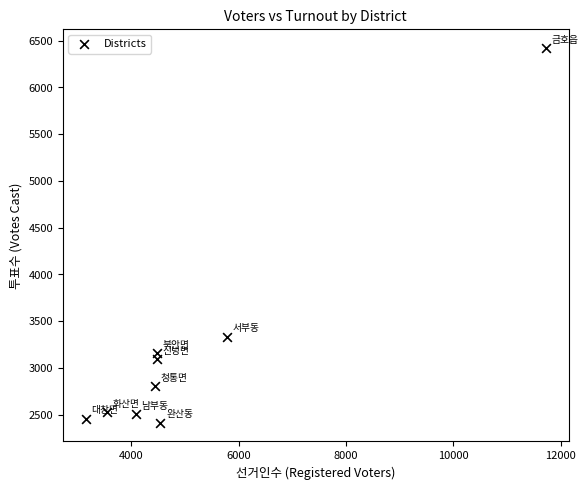

What Y value in the scatter plot is closest to 4417?

3334